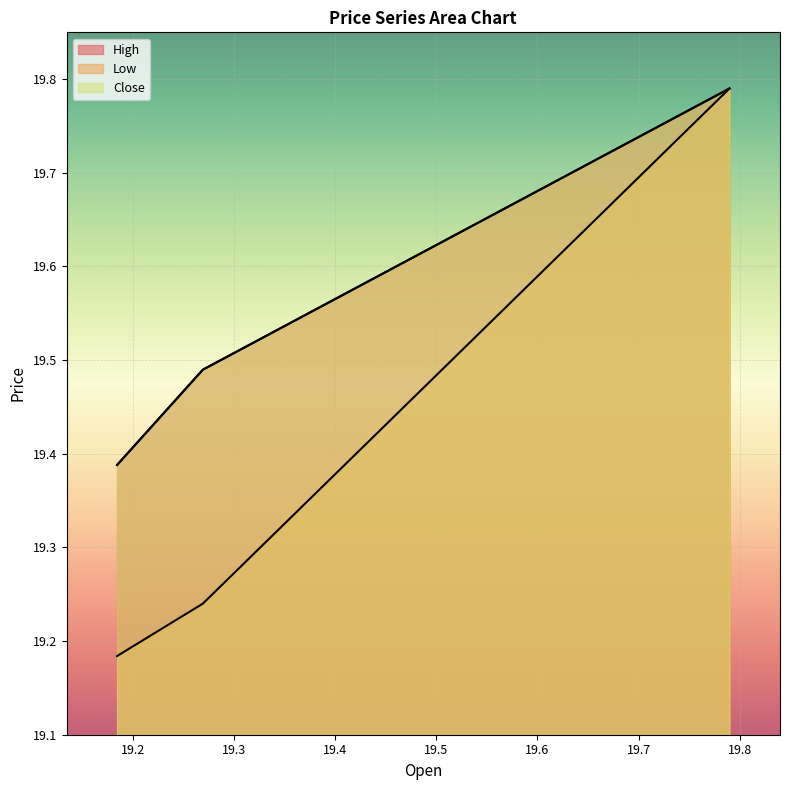

Which series changed the most between 19.184 and 19.79?

Low